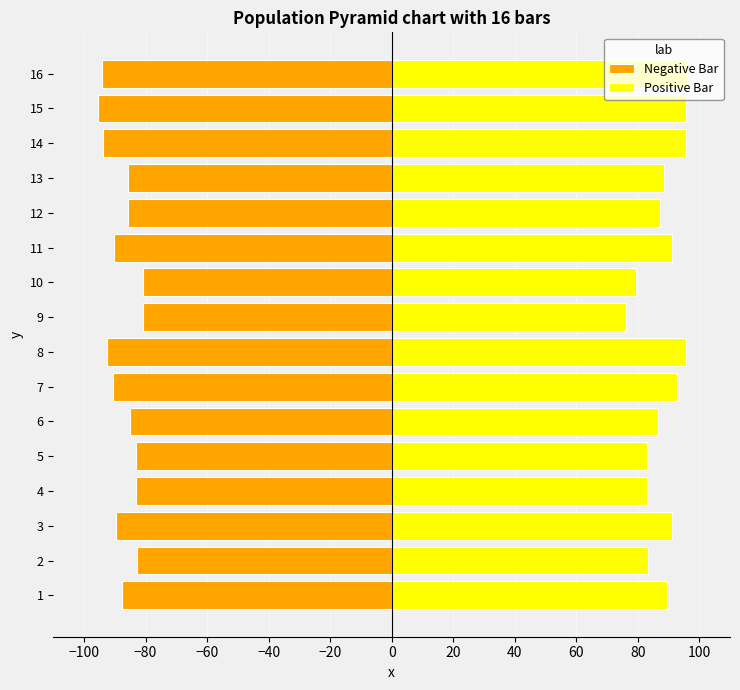

Is it true that Negative Bar equals -143.7 at 4?

False